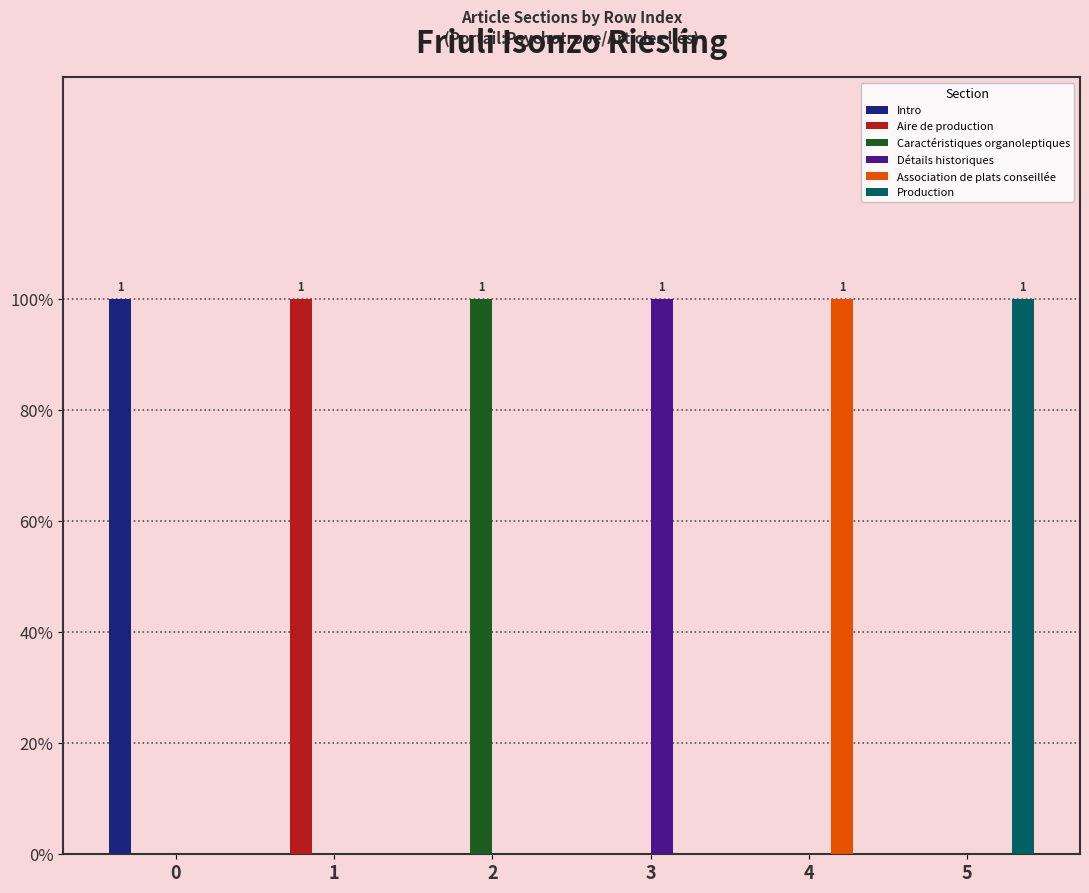

Which label corresponds to the smallest value in the chart?

1